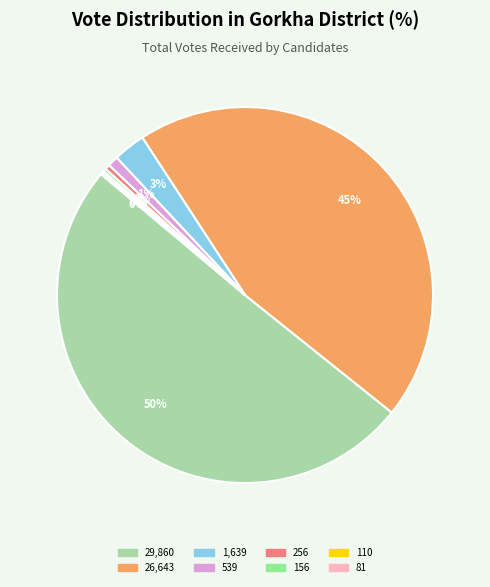

To the nearest percent, what is the combined percentage of कृष्ण गोपाल बन्जारा and दिपेन्द्र गुरुङ?

1%